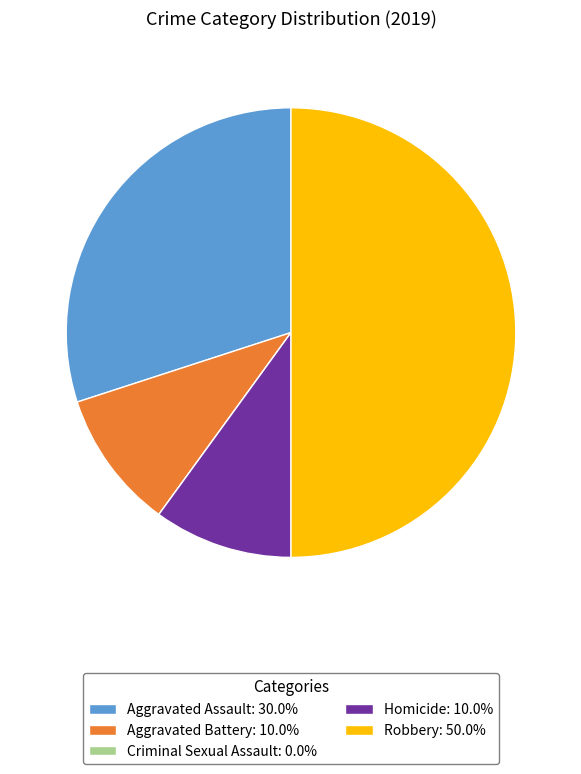

Combined, do Aggravated Assault and Robbery account for over 50%?

Yes